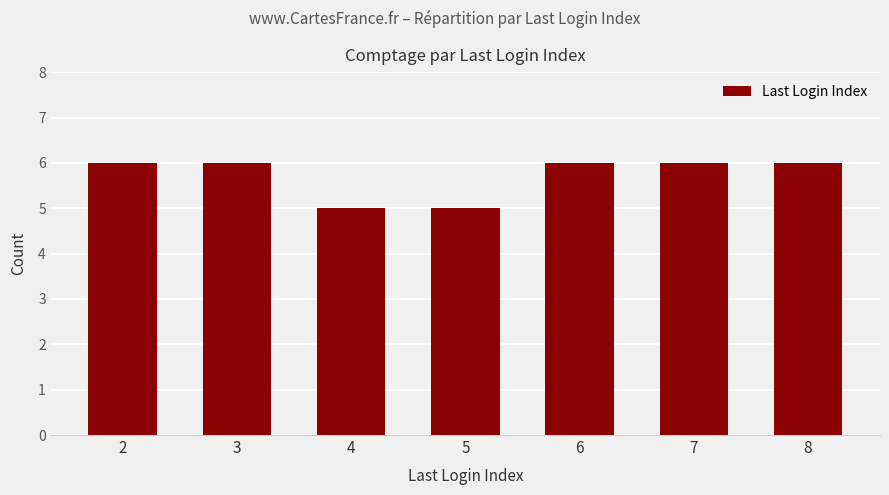

Does the chart contain any negative values?

No